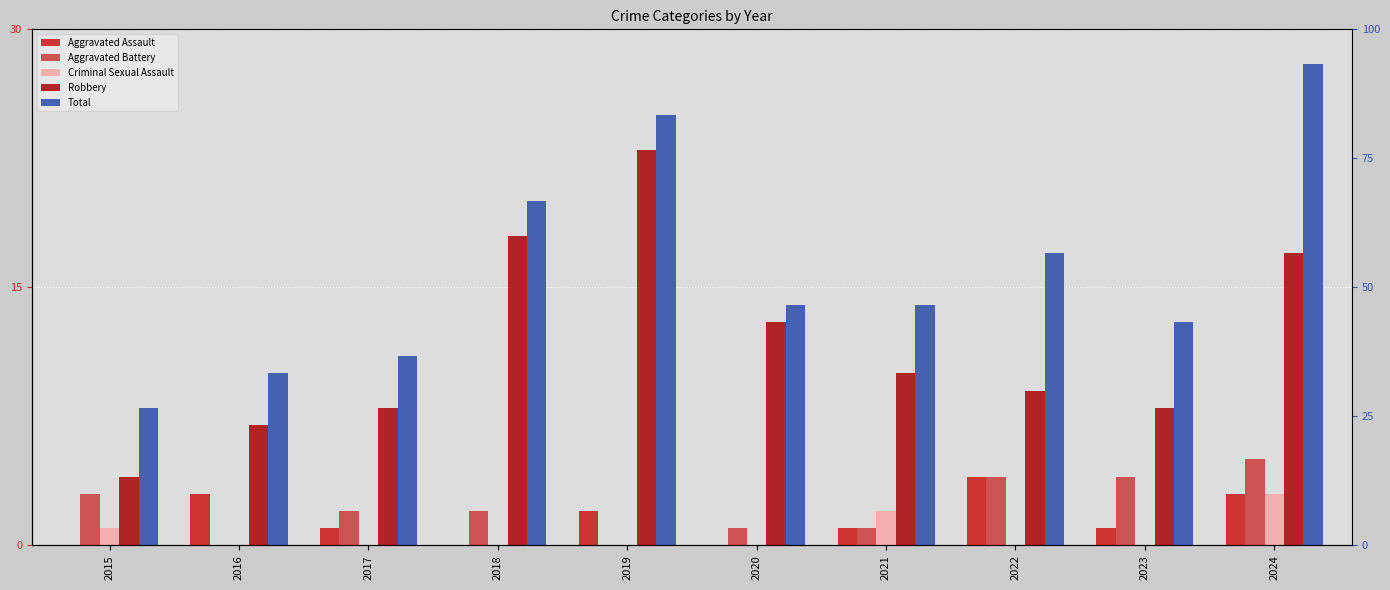

What is the difference between the maximum and minimum values in the Total series?

20